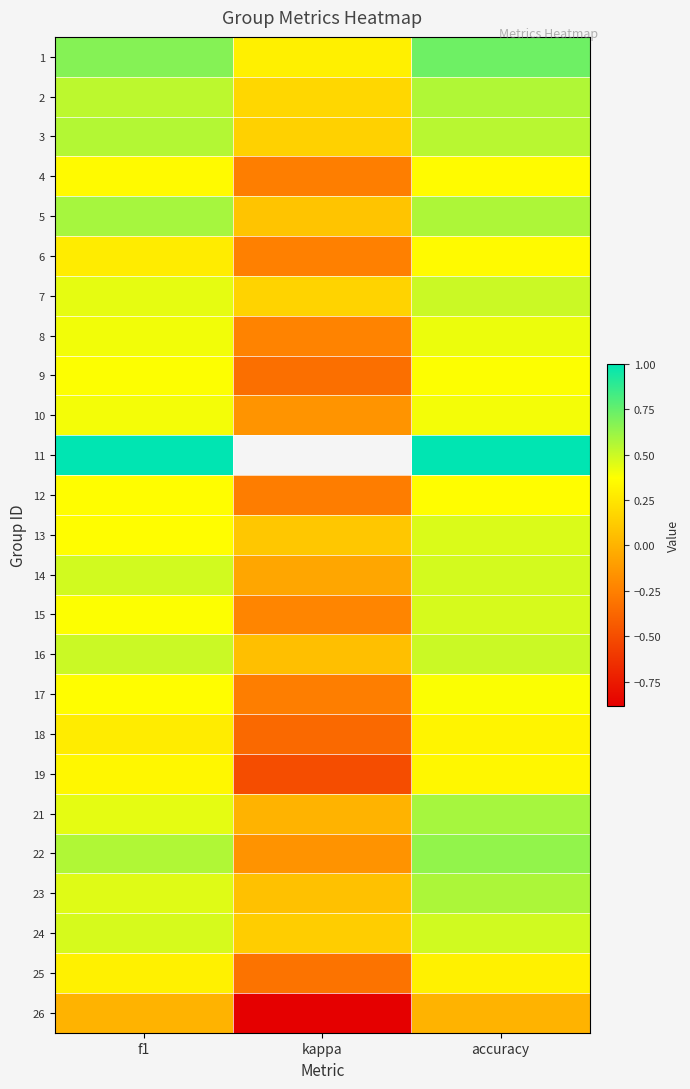

How many series are shown in this chart?

25